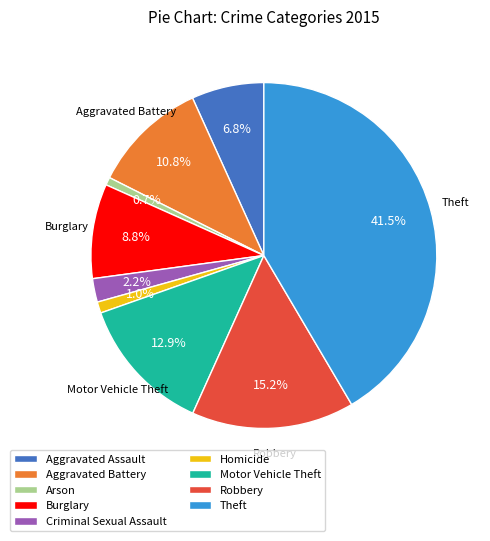

To the nearest percent, what is the average slice percentage?

11%